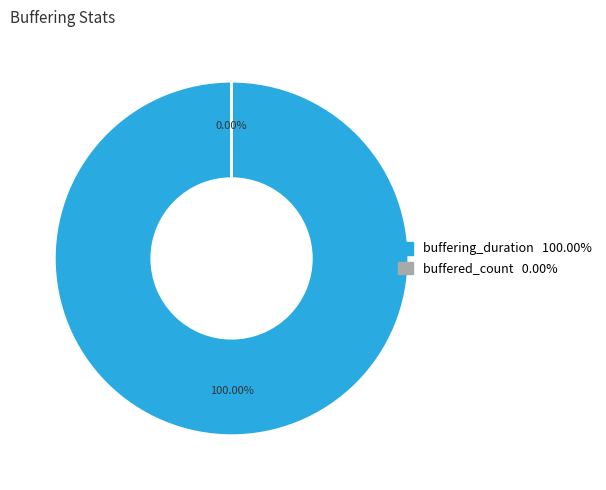

What is the total percentage of buffered_count and buffering_duration?

100.0%